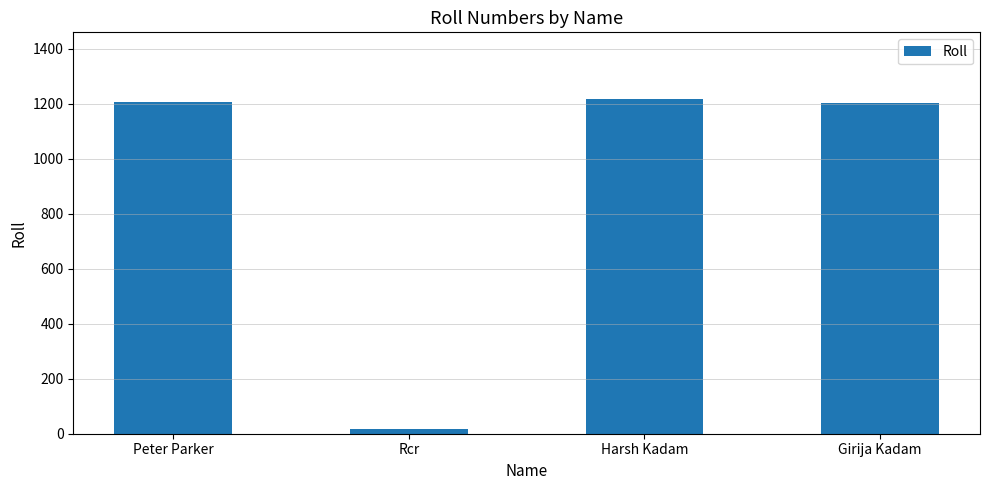

Which has a higher value, Rcr or Girija Kadam?

Girija Kadam